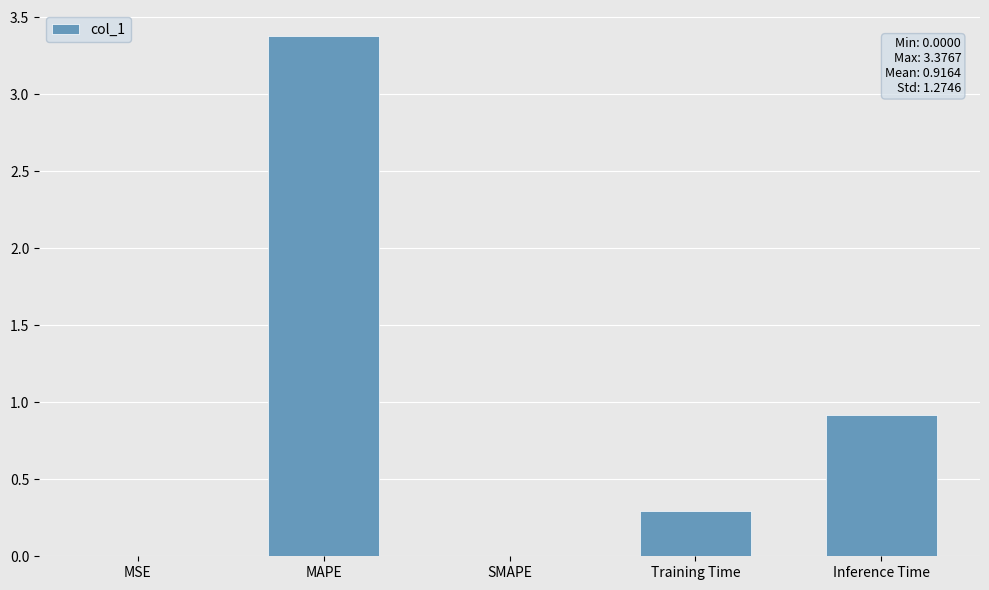

At which label is the value closest to 1?

Inference Time